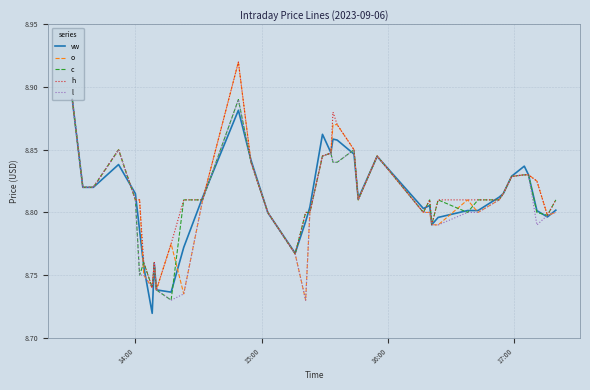

True or false: c and l cross at least once.

False